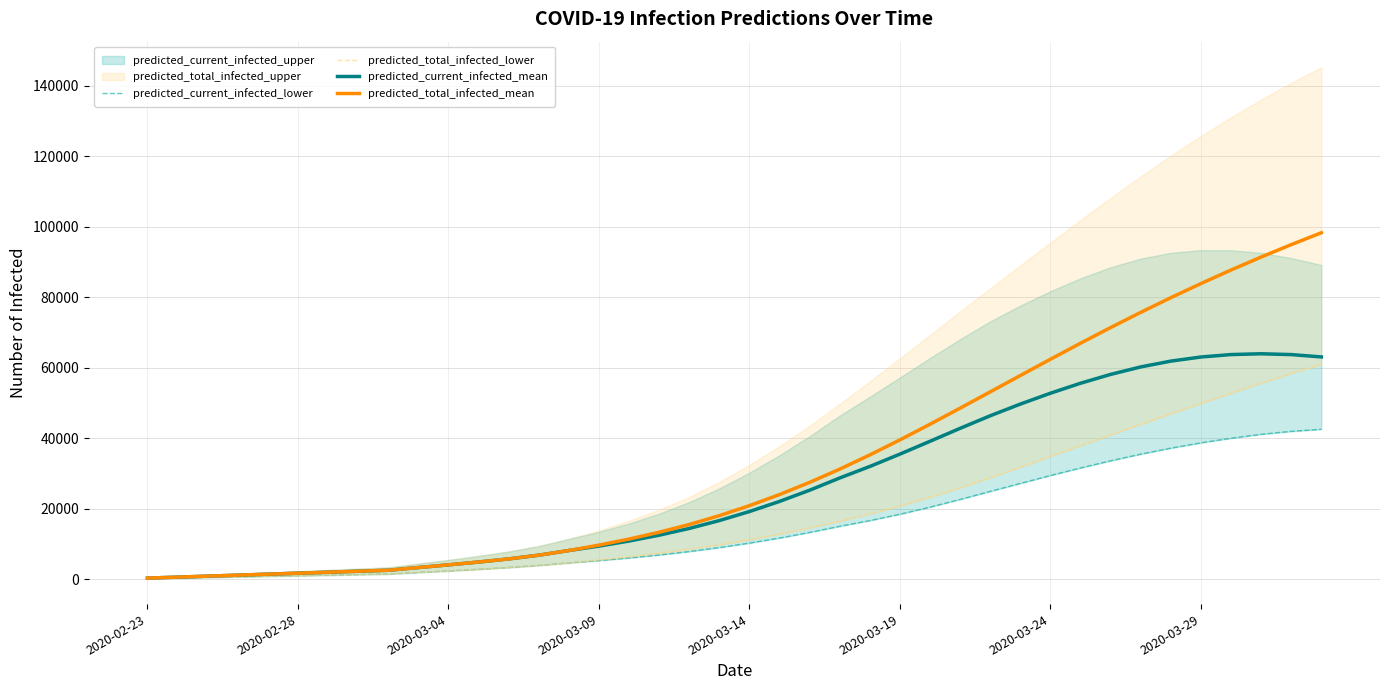

How many lines are shown in the chart?

4